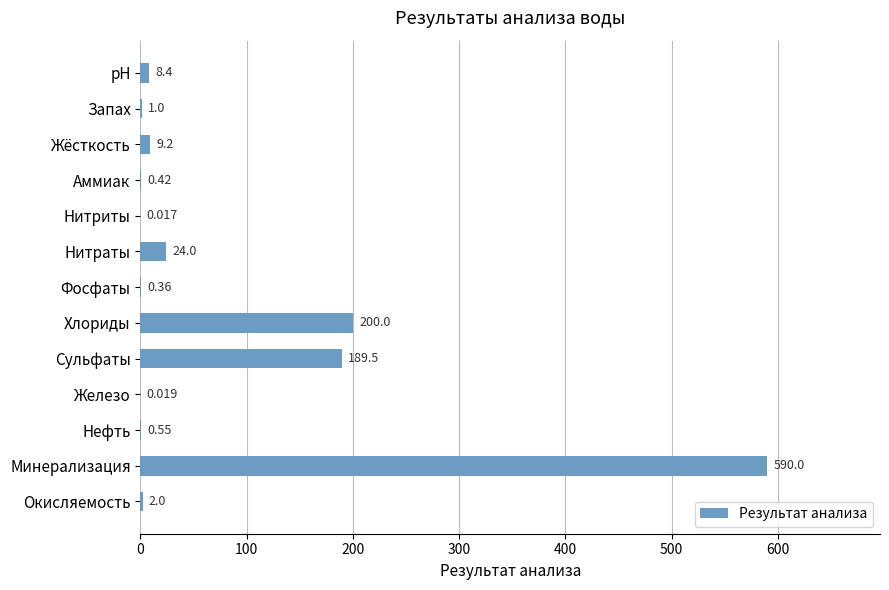

What is the maximum value shown in the chart?

590.0